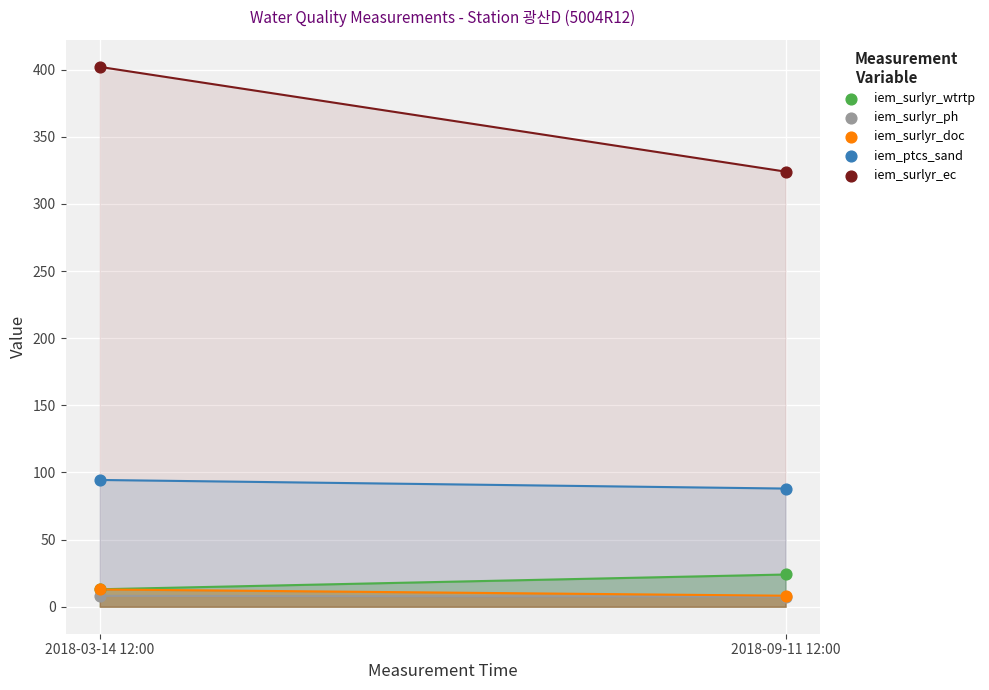

Which series has the largest Y range (max minus min)?

iem_surlyr_ec